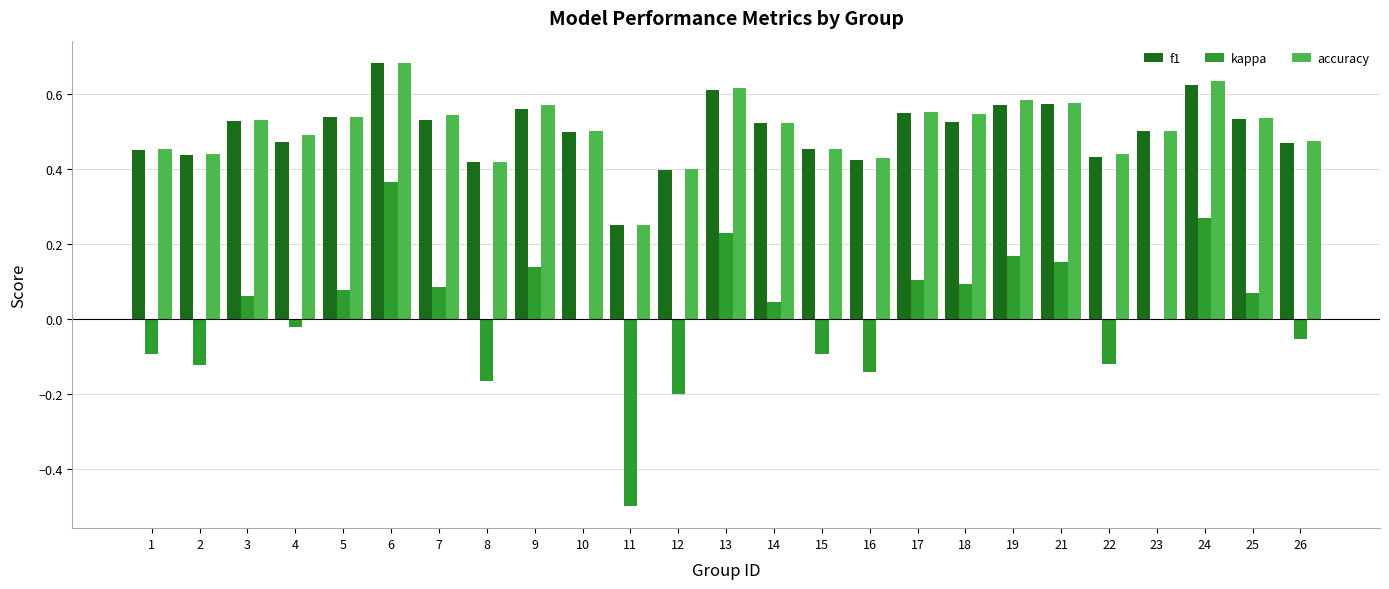

At which category is the sum across all series the highest?

6